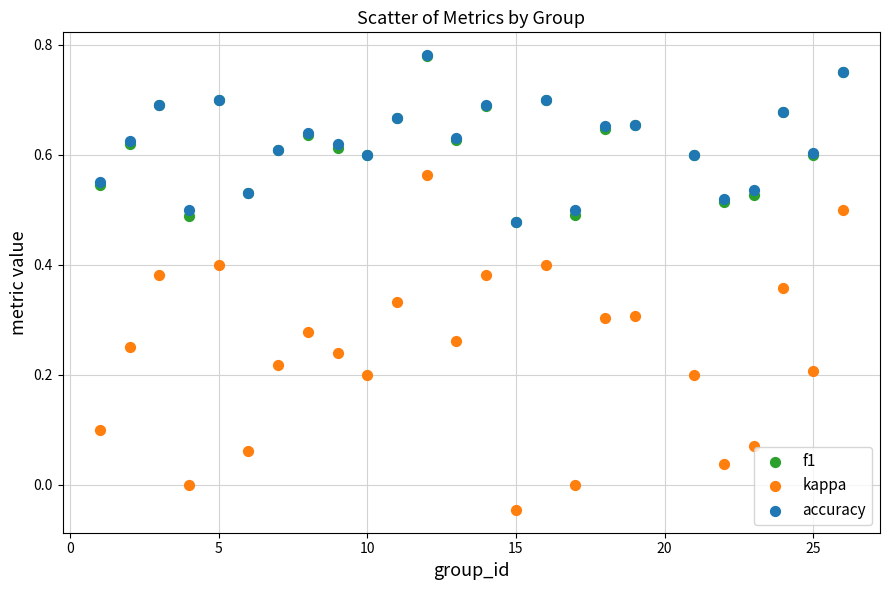

What are all the series names shown in the legend?

f1, kappa, accuracy